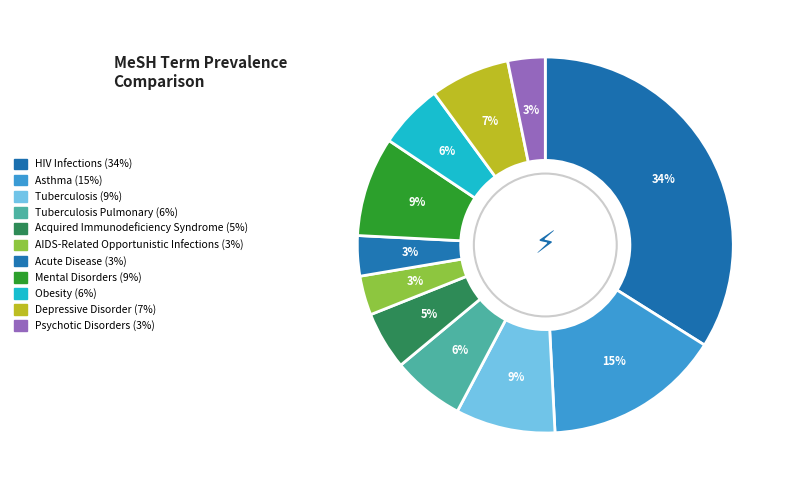

To the nearest percent, what is the difference between the largest and smallest slice percentages?

31%